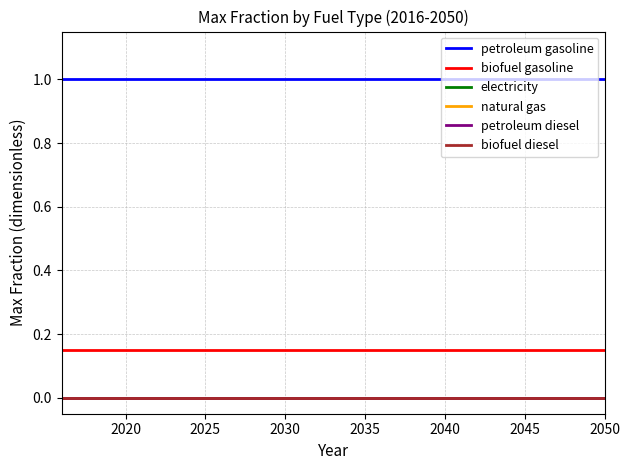

Is this an area chart (filled region under the line)?

No